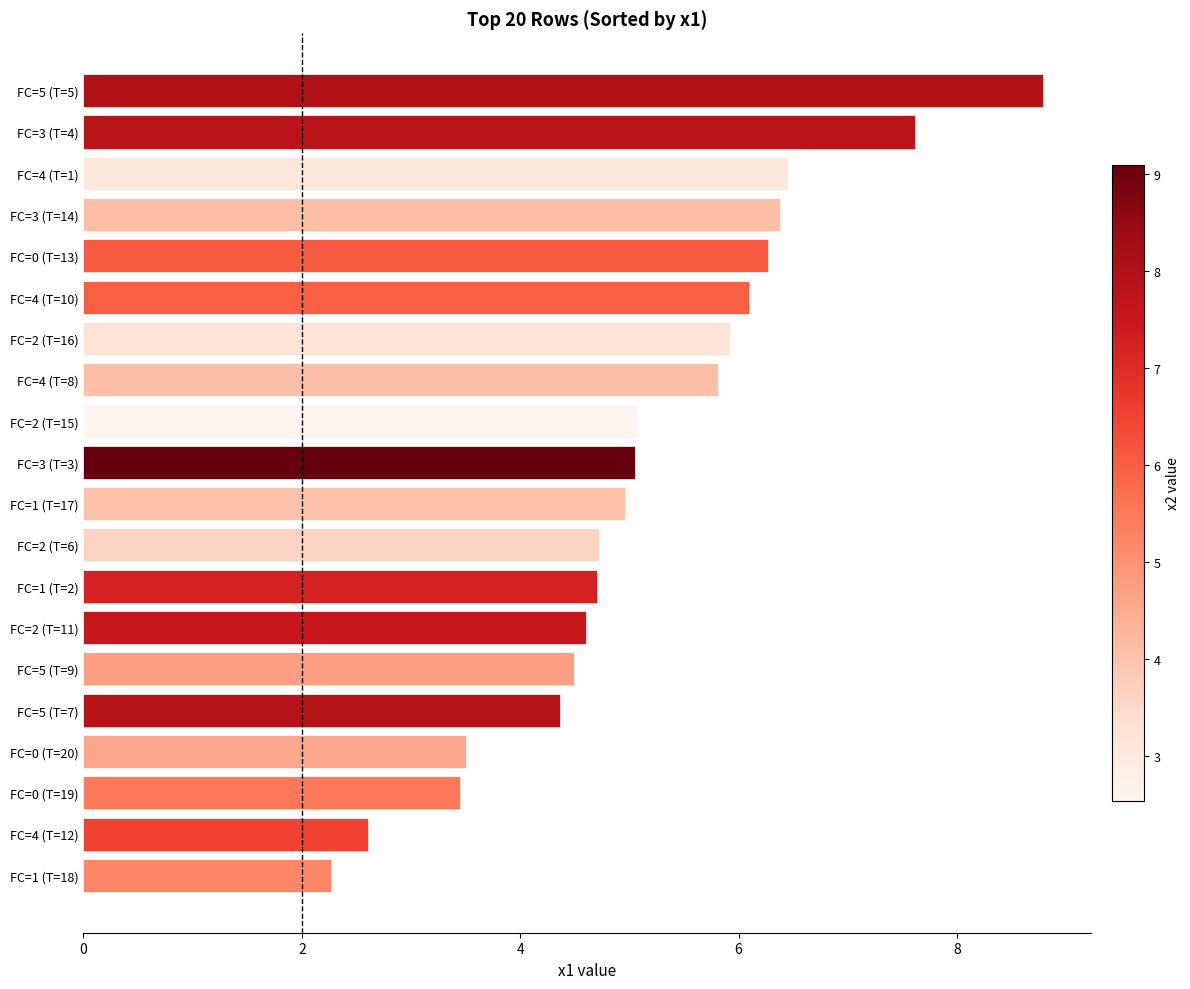

What is the approximate value at FC=2 (T=16)?

5.9